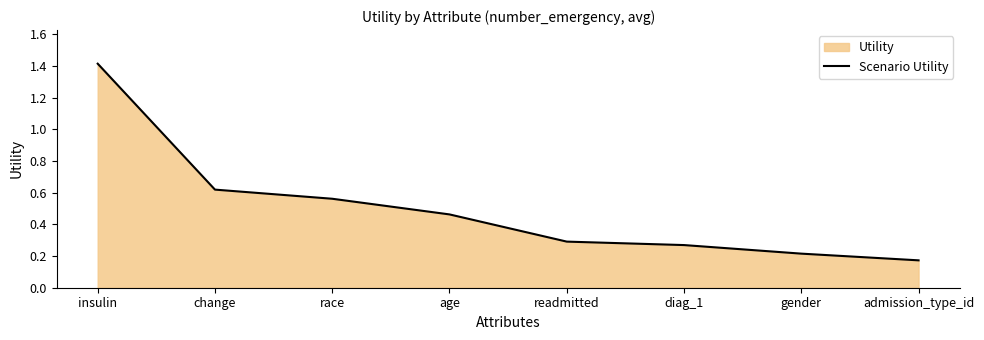

What position from the left is change?

2